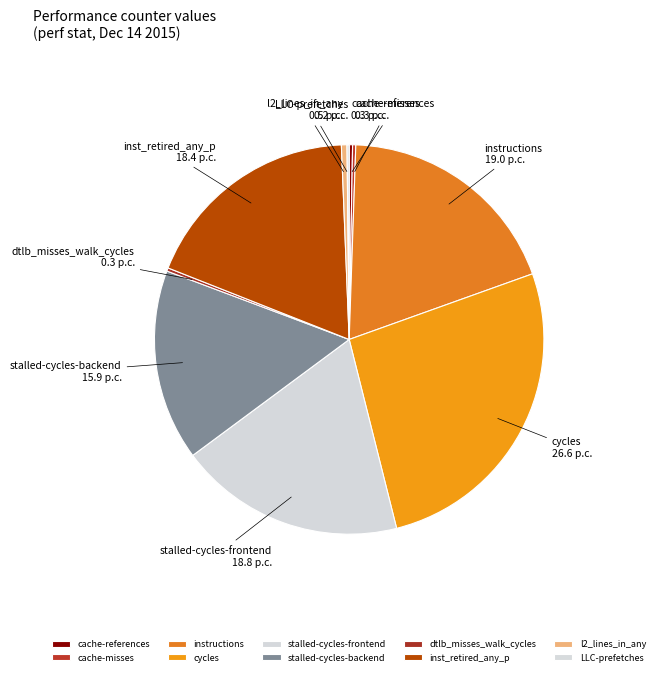

What is the largest slice in the pie chart?

cycles